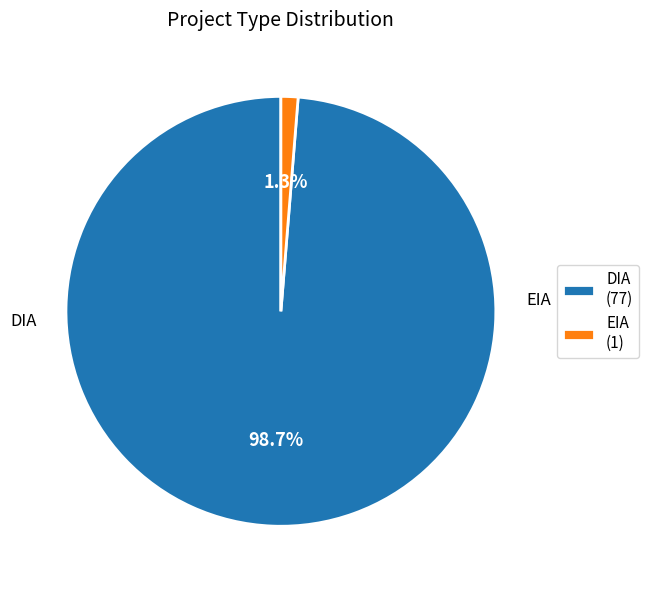

What percentage do EIA and DIA together represent?

100.0%